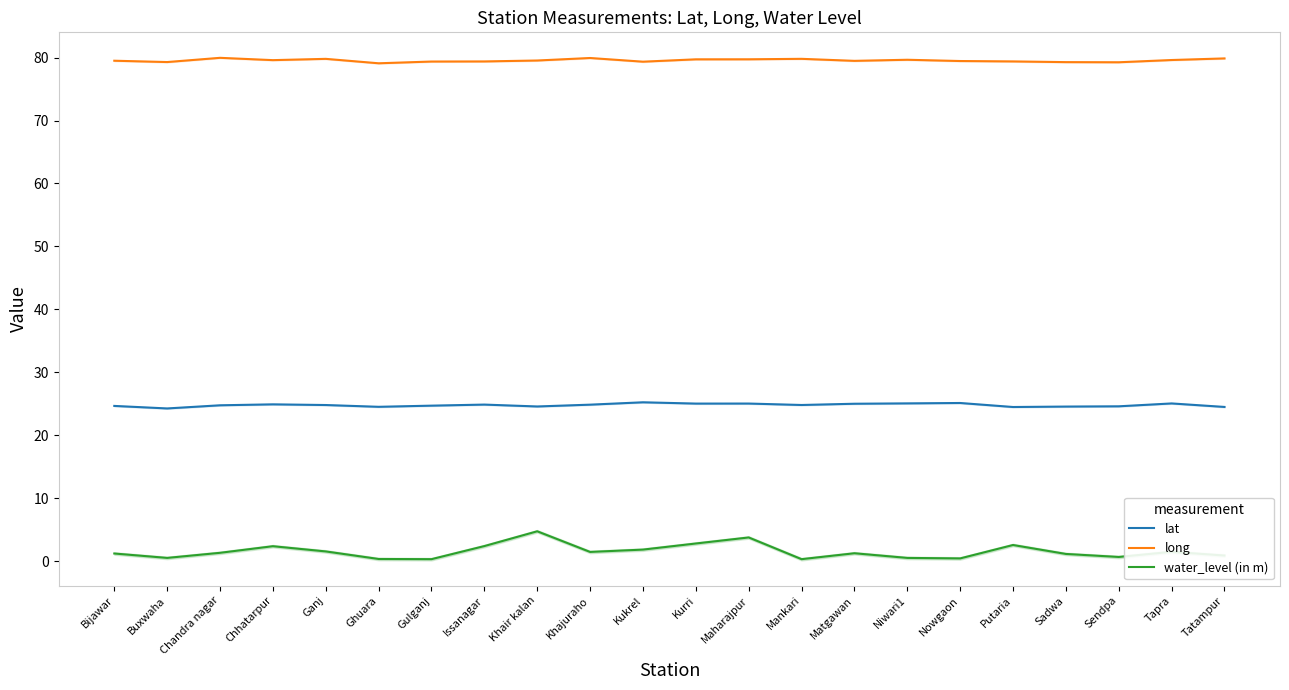

Where is water_level (in m) nearest to the value 2?

Kukrel